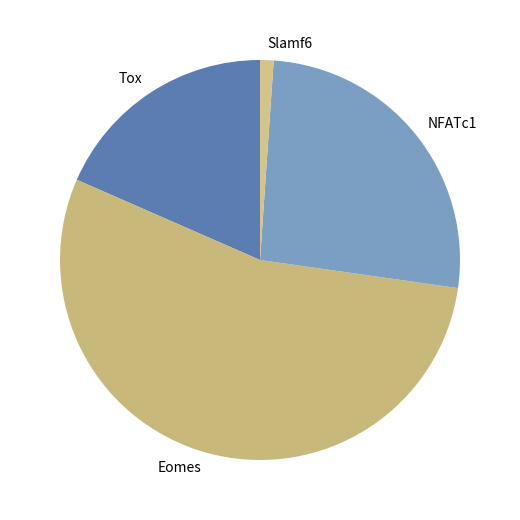

How many slices are in this pie chart?

4